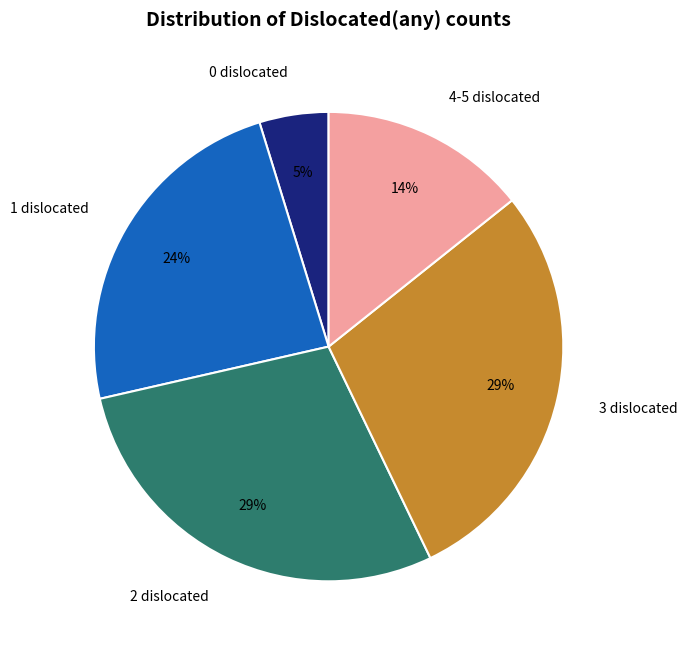

Do 3 dislocated and 4-5 dislocated together represent more than half of the pie?

No